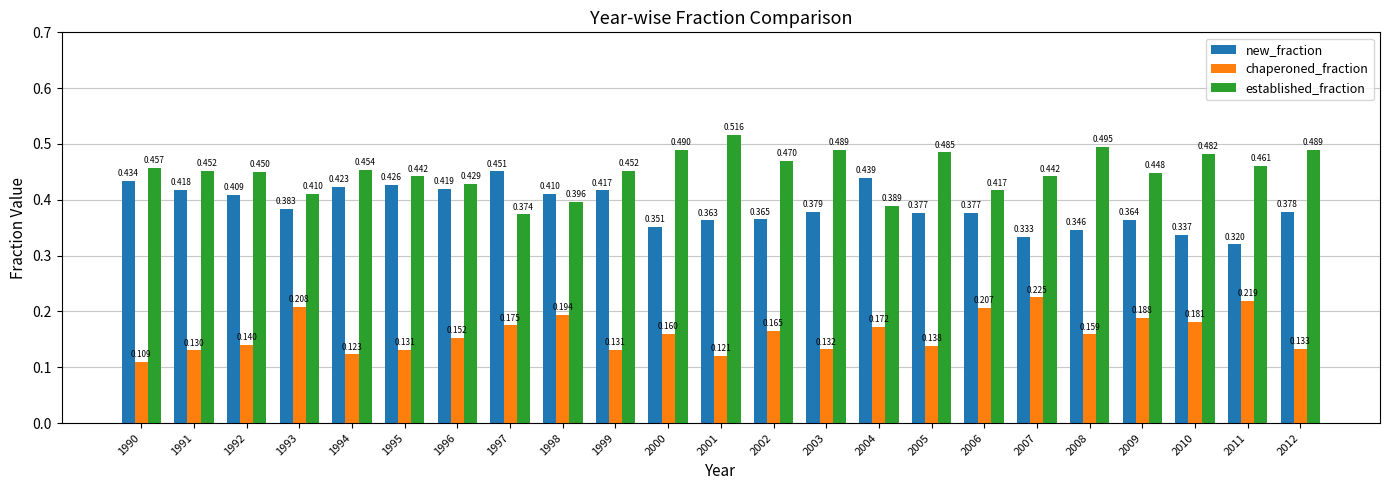

Which category has the lowest value across all series?

1990